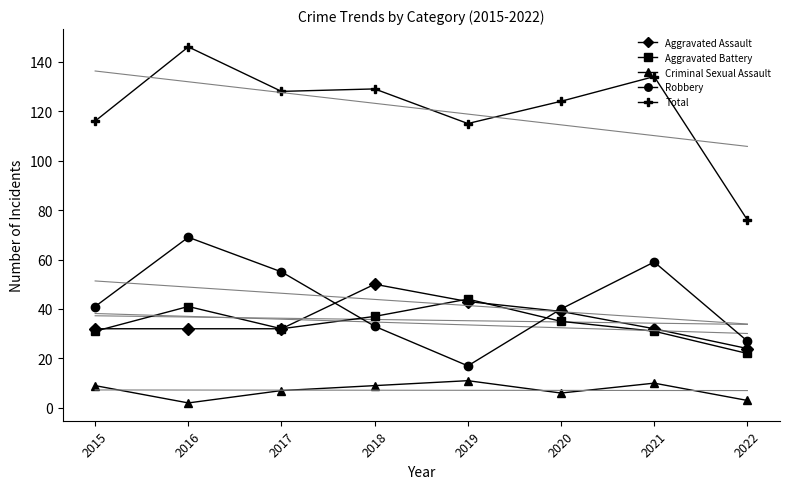

True or false: Aggravated Assault has more than 0 points higher than both neighbors.

True